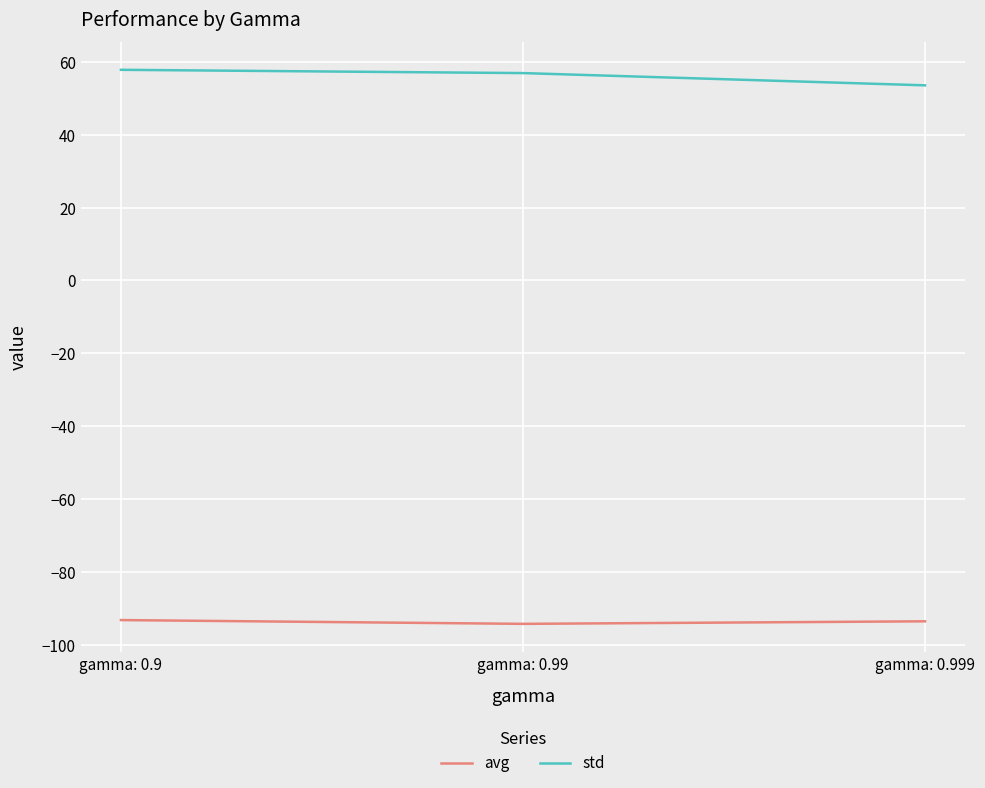

Between gamma: 0.9 and gamma: 0.999, which series saw the biggest shift?

std